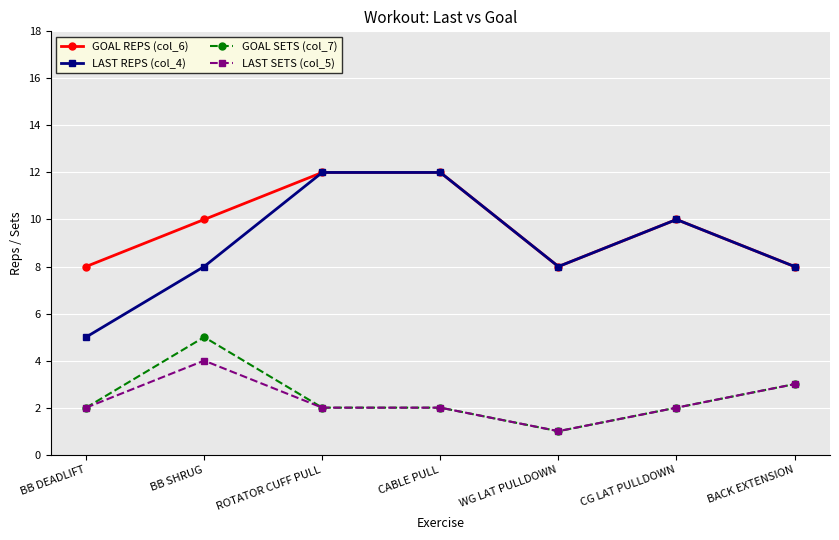

Reading left to right, list all the values displayed in this chart.

GOAL REPS (col_6): BB DEADLIFT=8	BB SHRUG=10	ROTATOR CUFF PULL=12	CABLE PULL=12	WG LAT PULLDOWN=8	CG LAT PULLDOWN=10	BACK EXTENSION=8
LAST REPS (col_4): BB DEADLIFT=5	BB SHRUG=8	ROTATOR CUFF PULL=12	CABLE PULL=12	WG LAT PULLDOWN=8	CG LAT PULLDOWN=10	BACK EXTENSION=8
GOAL SETS (col_7): BB DEADLIFT=2	BB SHRUG=5	ROTATOR CUFF PULL=2	CABLE PULL=2	WG LAT PULLDOWN=1	CG LAT PULLDOWN=2	BACK EXTENSION=3
LAST SETS (col_5): BB DEADLIFT=2	BB SHRUG=4	ROTATOR CUFF PULL=2	CABLE PULL=2	WG LAT PULLDOWN=1	CG LAT PULLDOWN=2	BACK EXTENSION=3